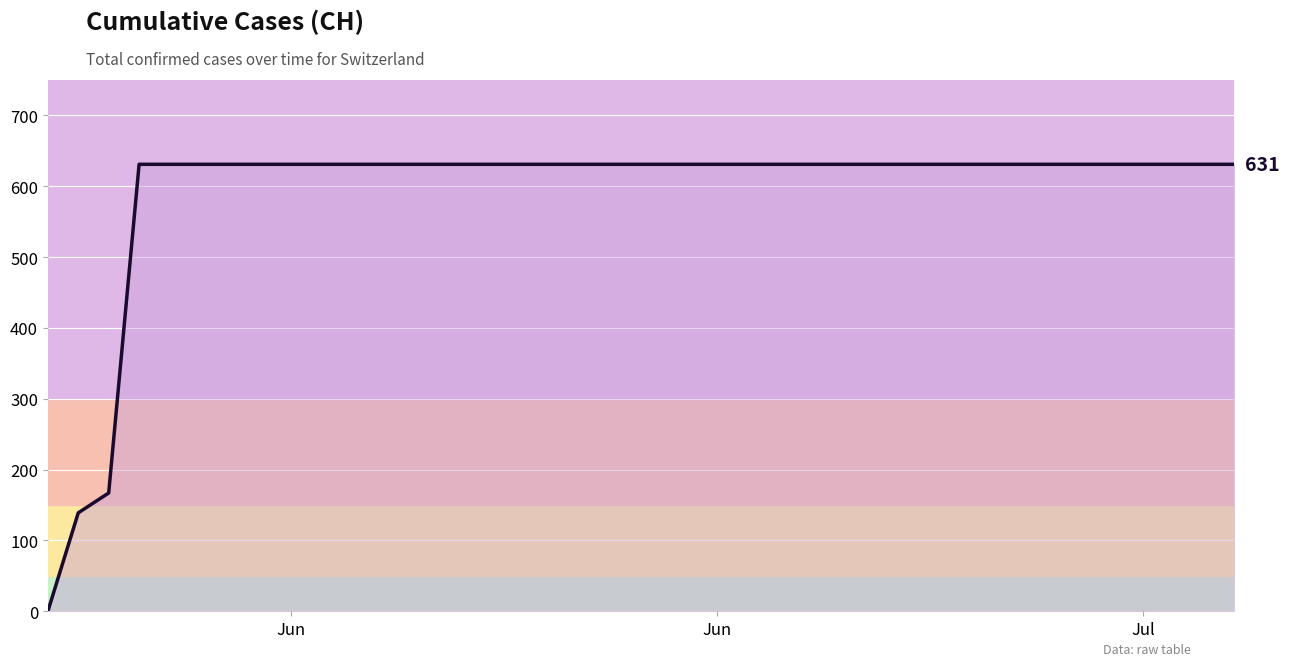

What is the difference between the maximum and minimum values?

631